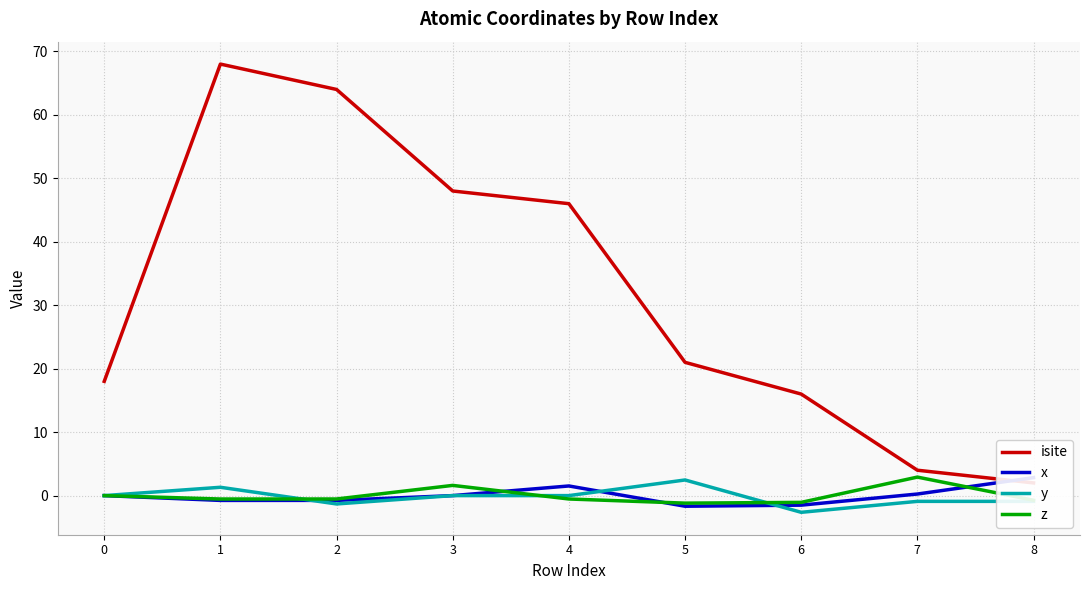

What is the maximum value shown in the chart?

68.0